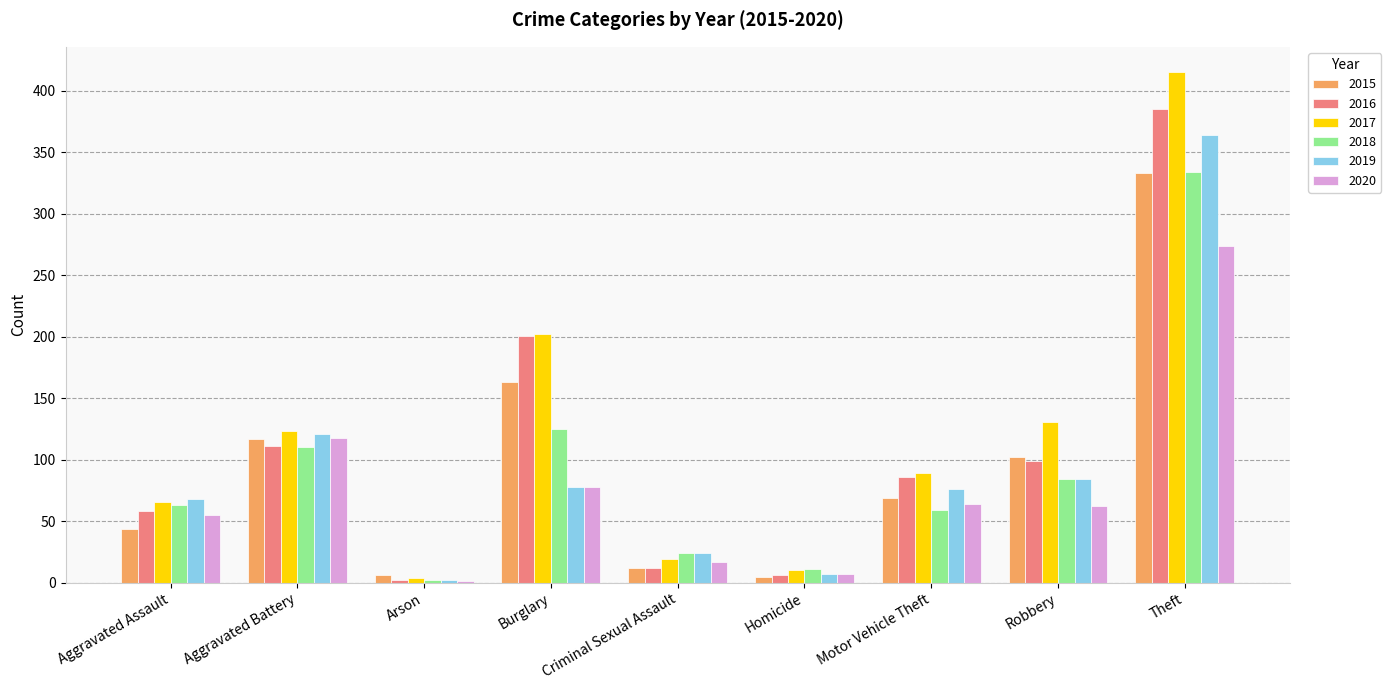

What is the spread (max minus min) of values at Robbery?

69